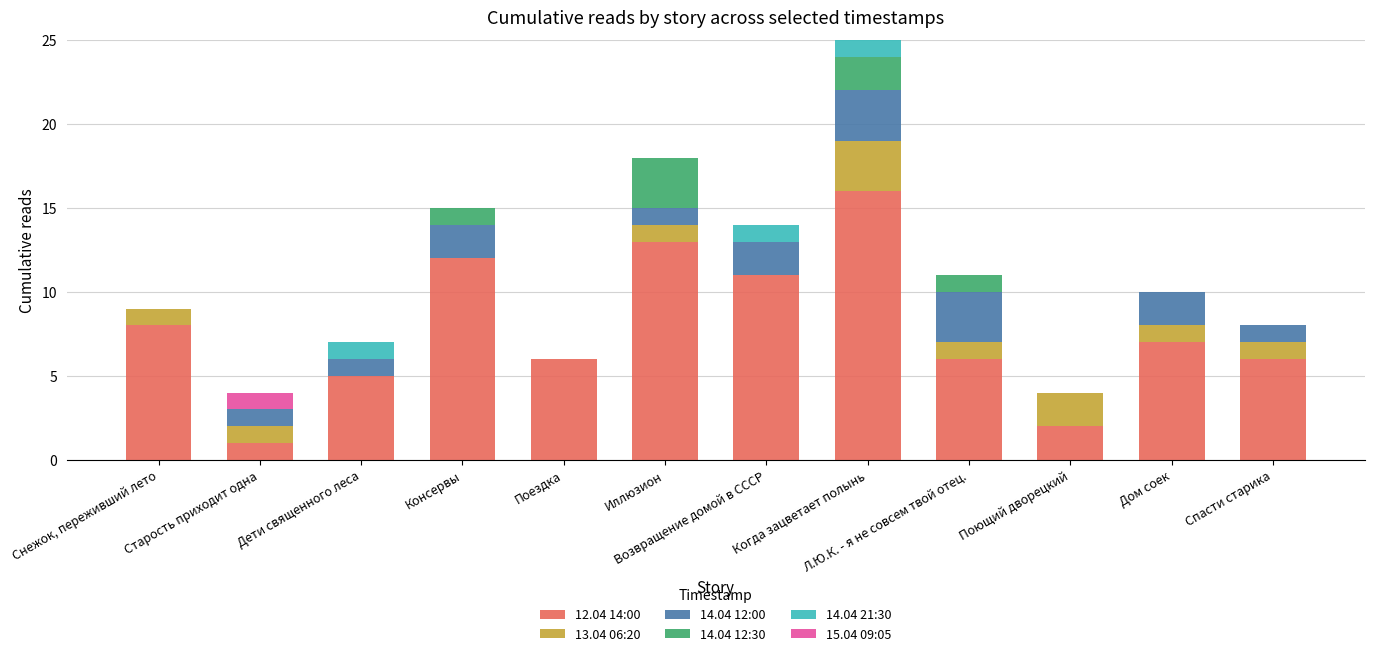

What is the total value across all series at Снежок, переживший лето?

9